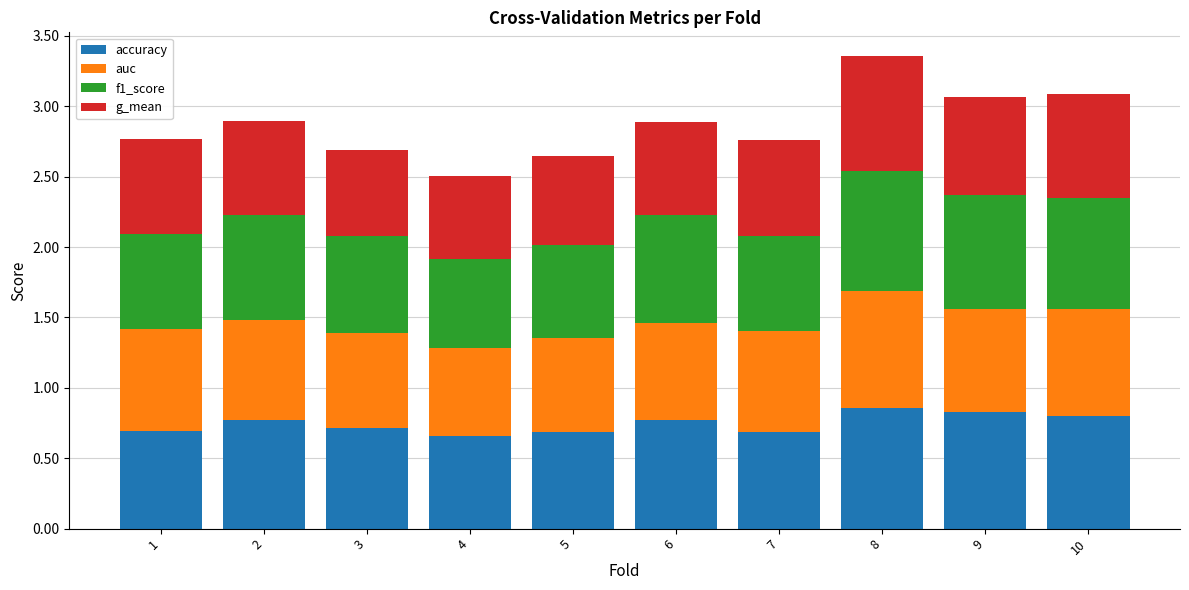

True or false: accuracy has a value of 0.2 at 5.

False